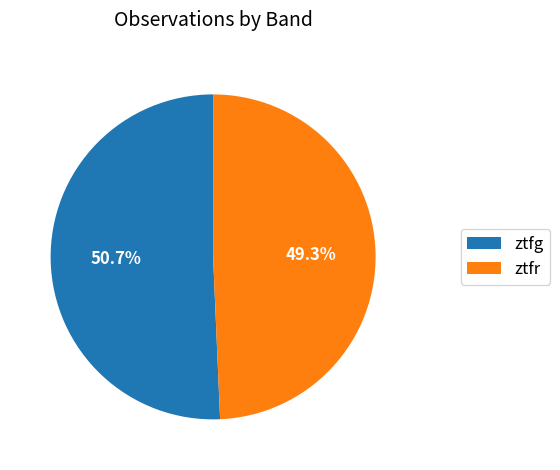

To the nearest percent, what is the difference between the largest and smallest slice percentages?

1%